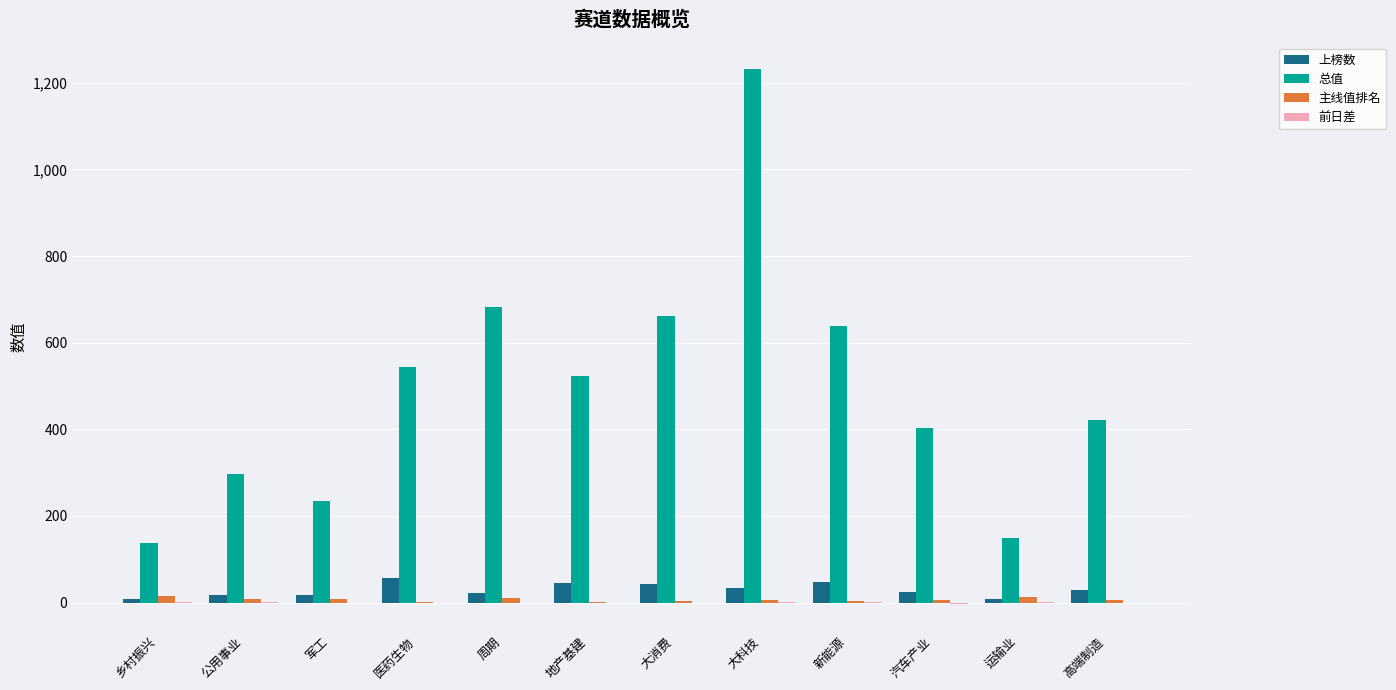

Which series has the largest total across all categories?

总值